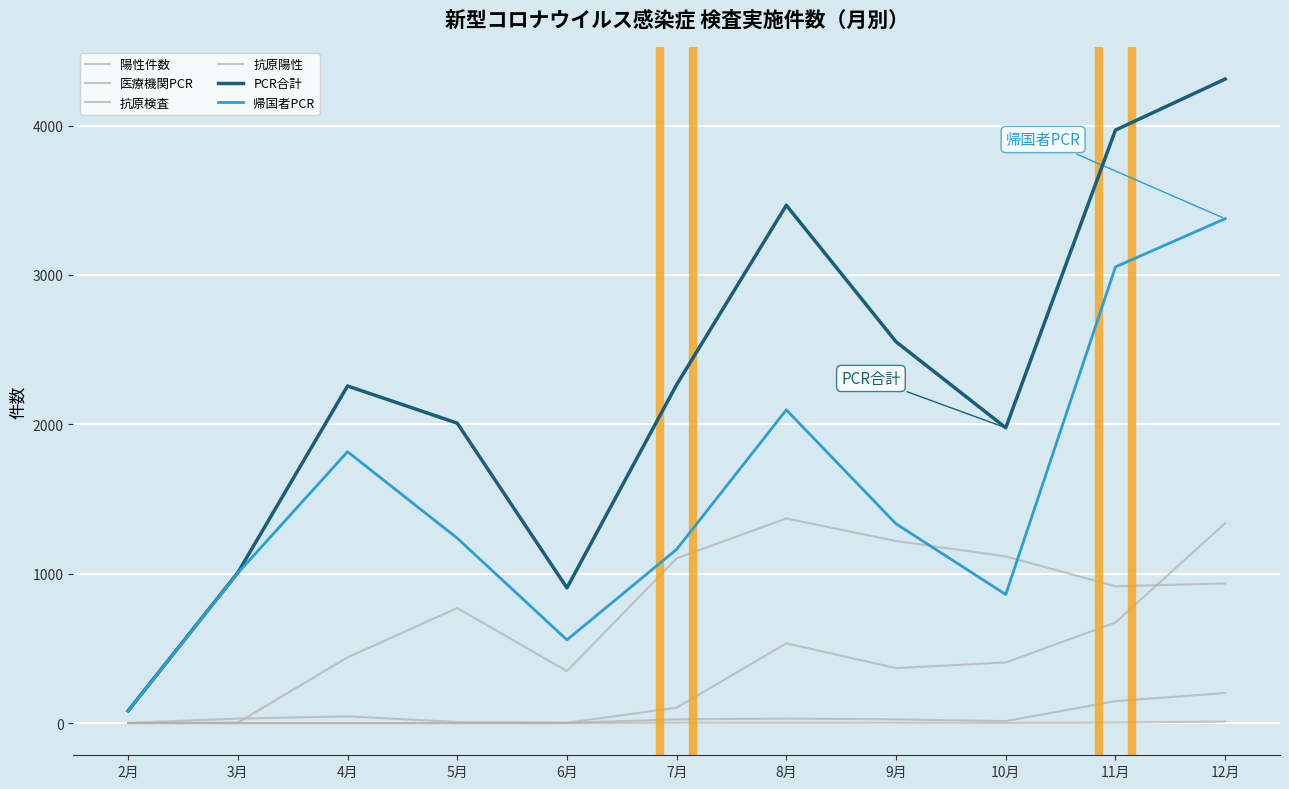

Between 9月 and 10月, which series saw the biggest shift?

PCR合計